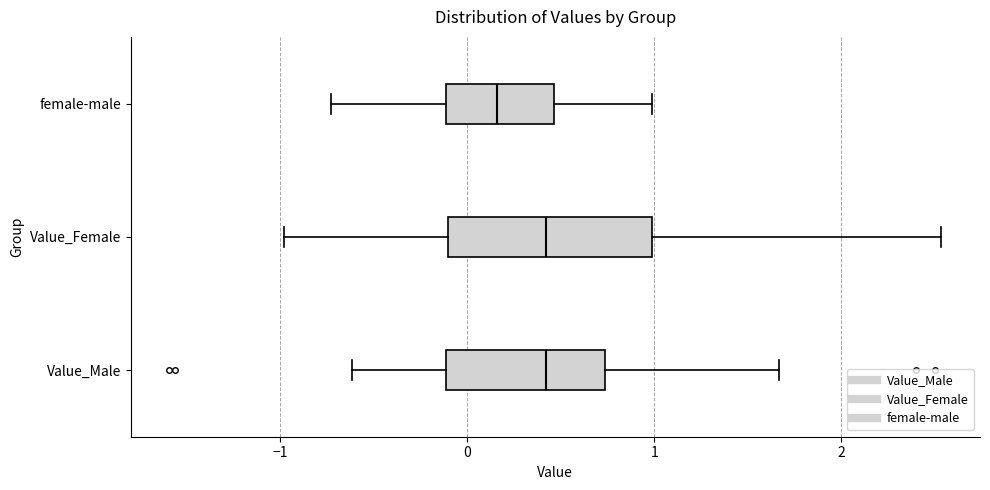

Which box has the furthest to the left median line?

female-male